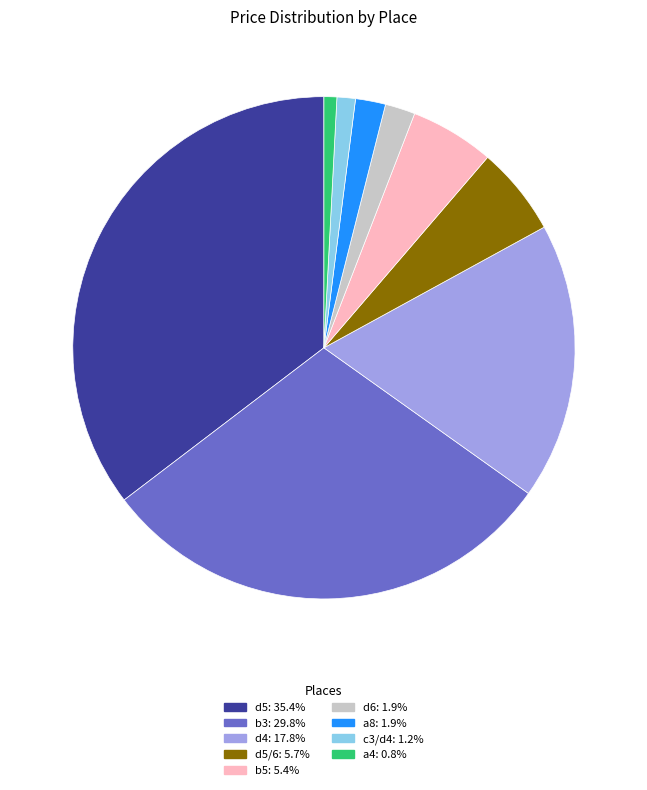

Is there a majority slice in this chart?

No